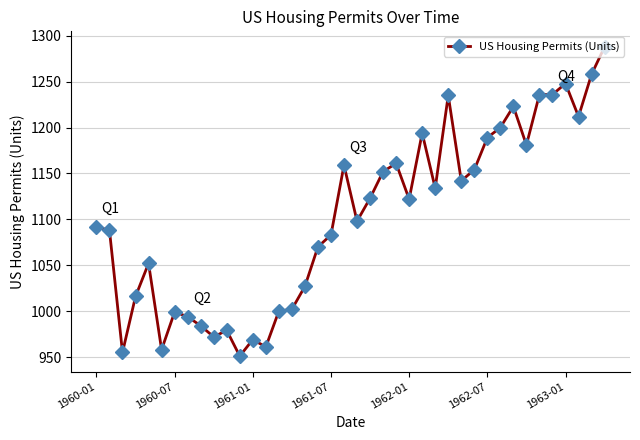

Does the chart display data point markers on the line(s)?

Yes